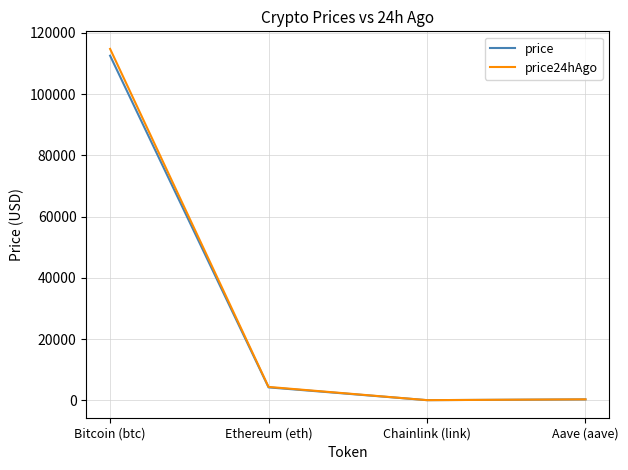

What is the difference between the maximum and minimum values in the price series?

112526.4